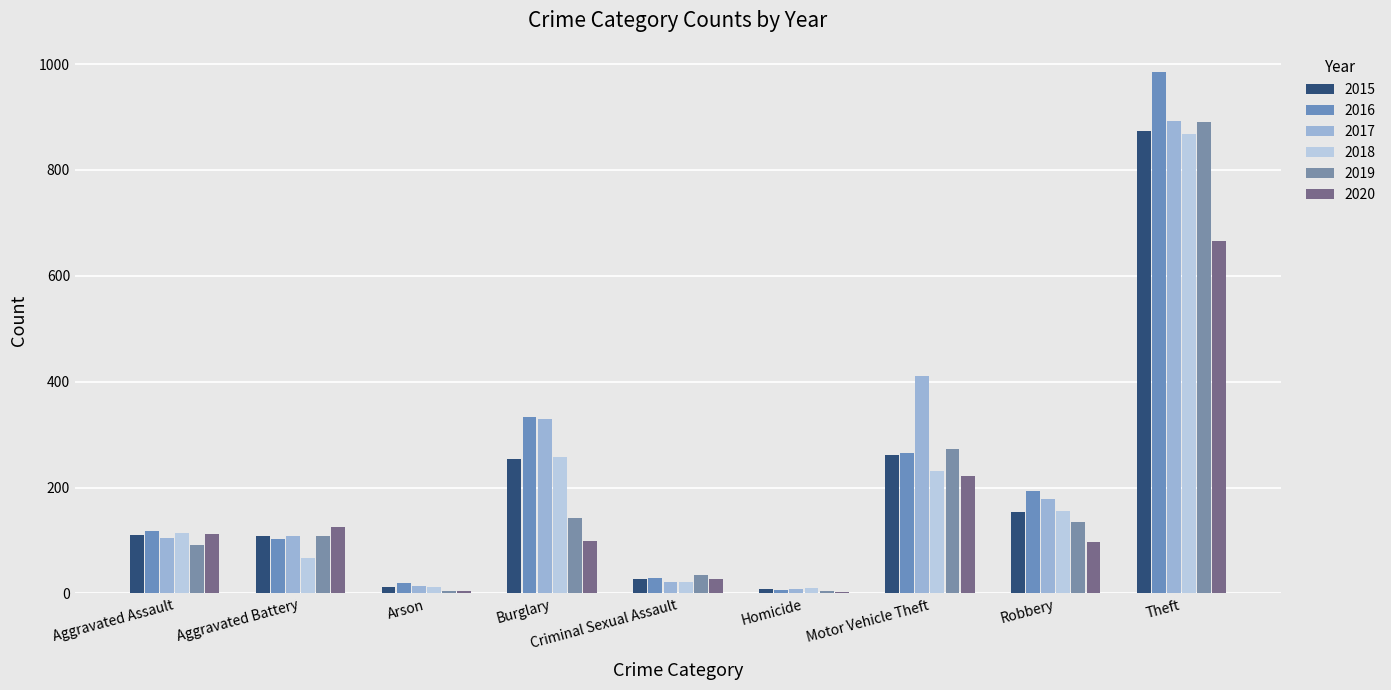

Between Arson and Robbery, which is larger?

Robbery